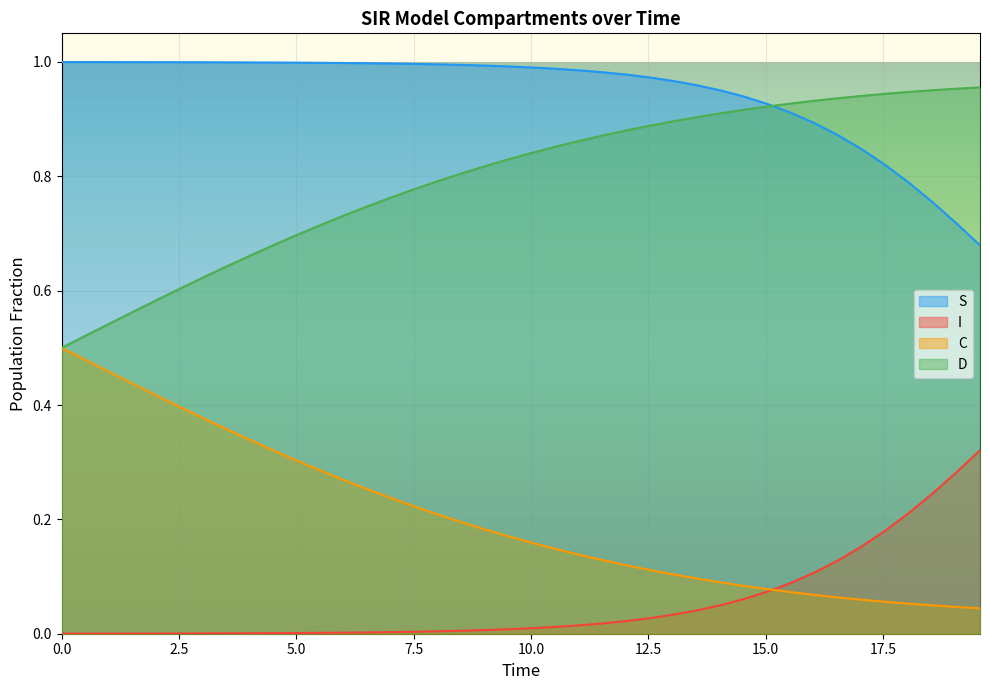

Which series has the largest total across all categories?

S